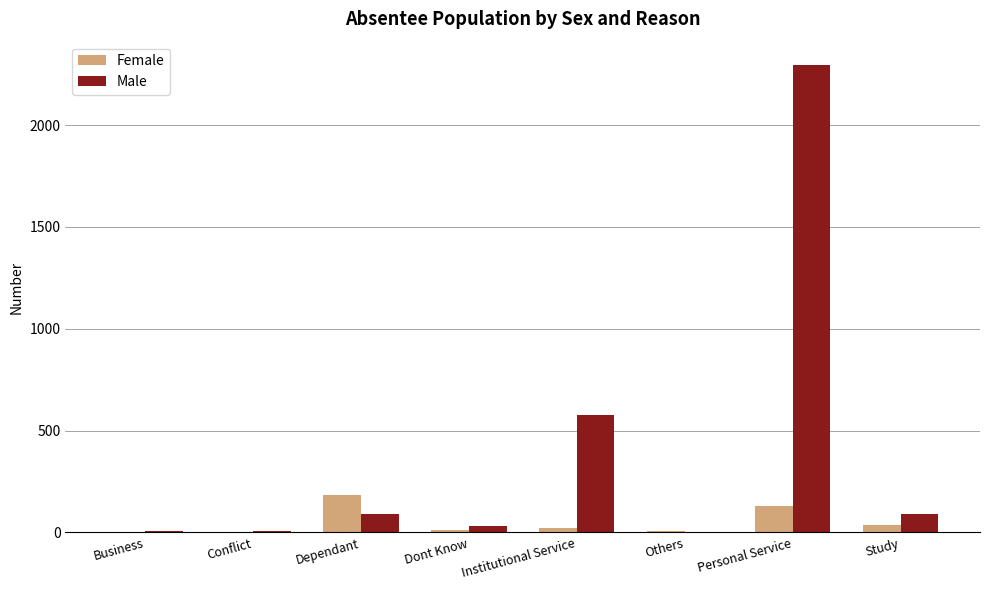

At which category is the sum across all series the highest?

Personal Service